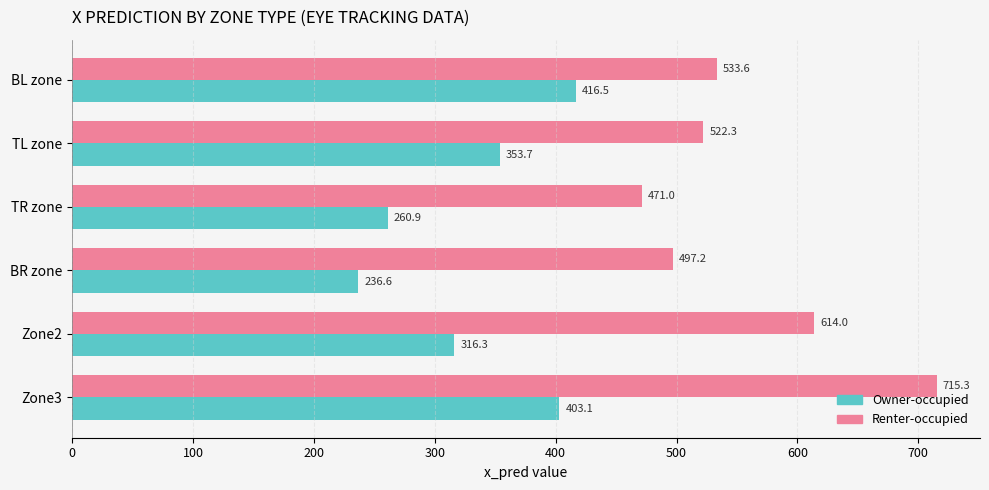

List the series in order of their overall mean, highest first.

Renter-occupied, Owner-occupied